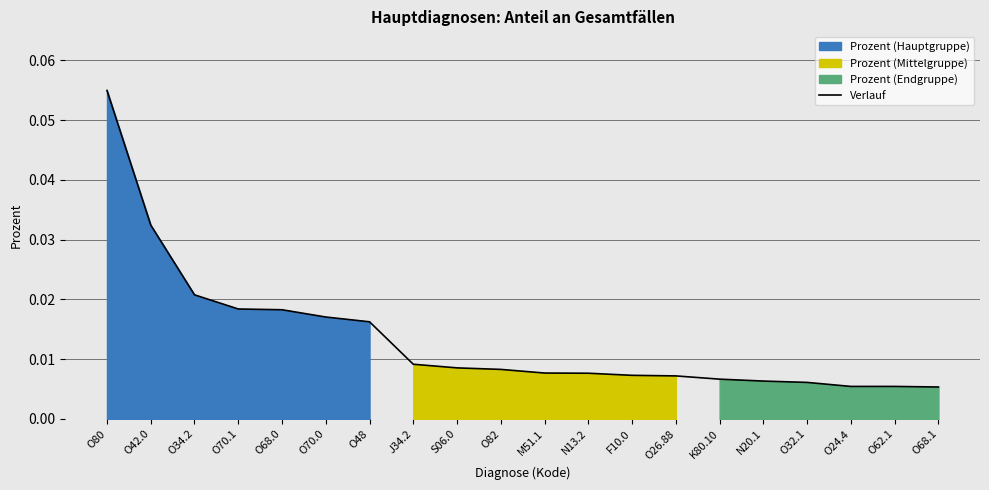

Which has a higher value, O26.88 or O42.0?

O42.0